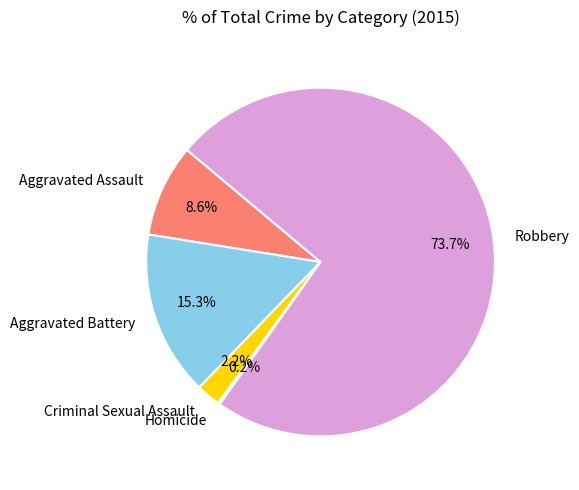

To the nearest percent, what is the difference between the largest and smallest slice percentages?

74%